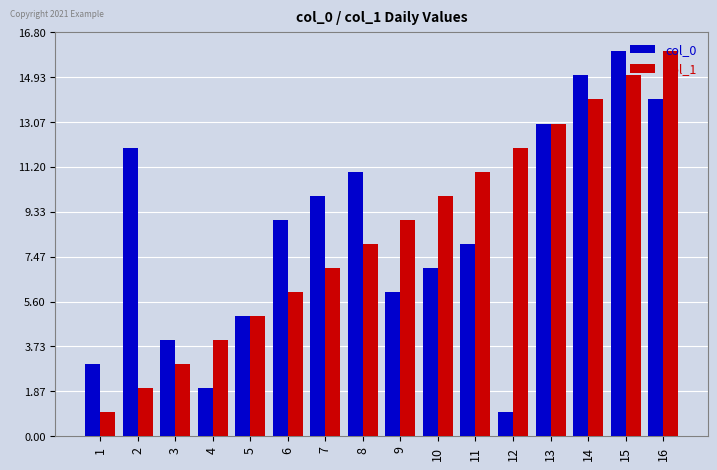

Rank the categories by col_1 value from lowest to highest.

1, 2, 3, 4, 5, 6, 7, 8, 9, 10, 11, 12, 13, 14, 15, 16